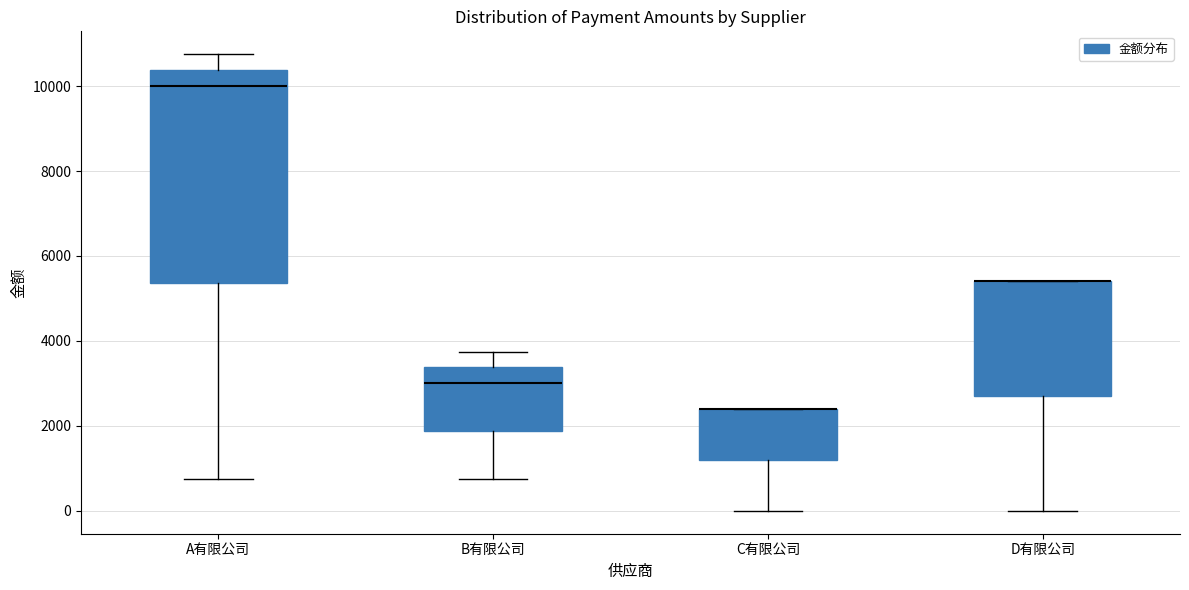

Which box is the tallest, from its lower edge to its upper edge?

A有限公司